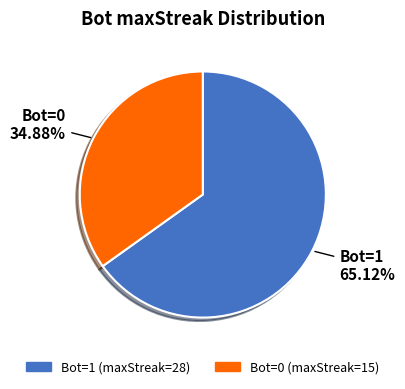

Does any single category account for the majority?

Yes